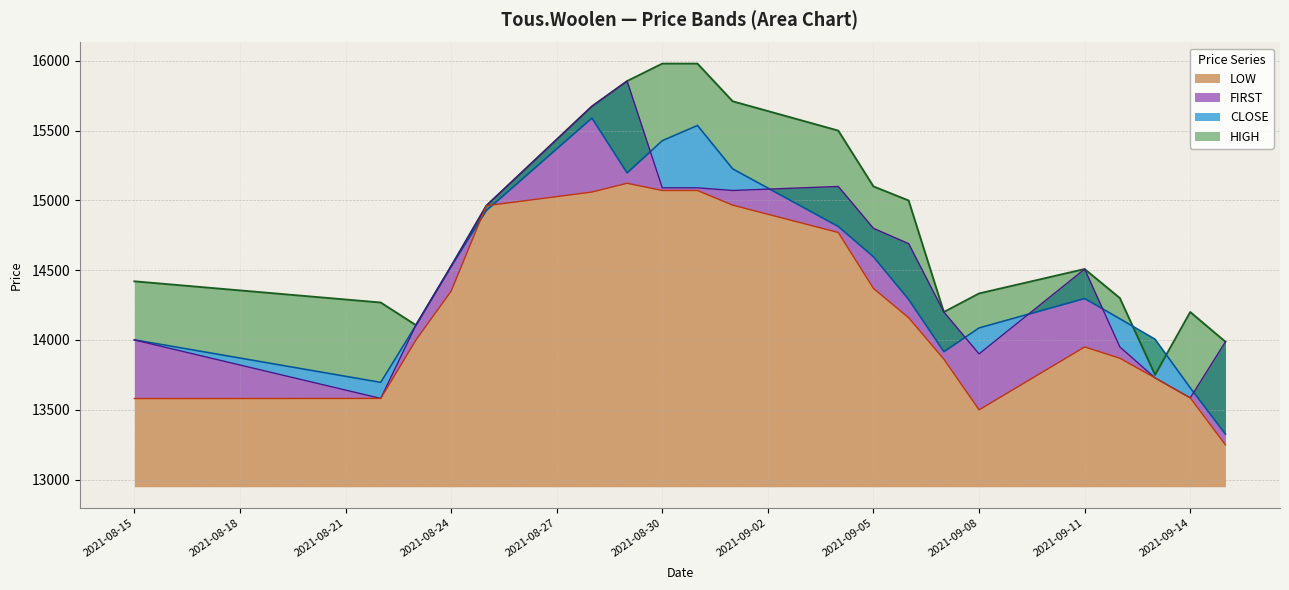

True or false: HIGH and FIRST cross at least once.

False